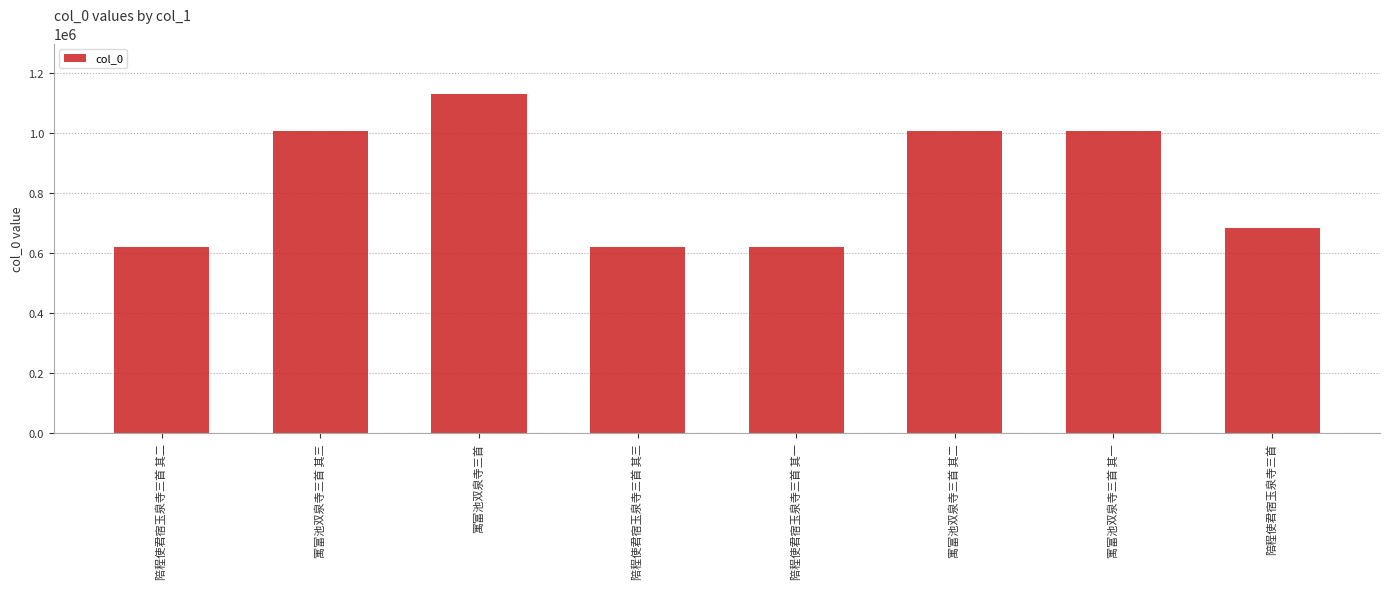

What is the greatest value displayed?

1128666